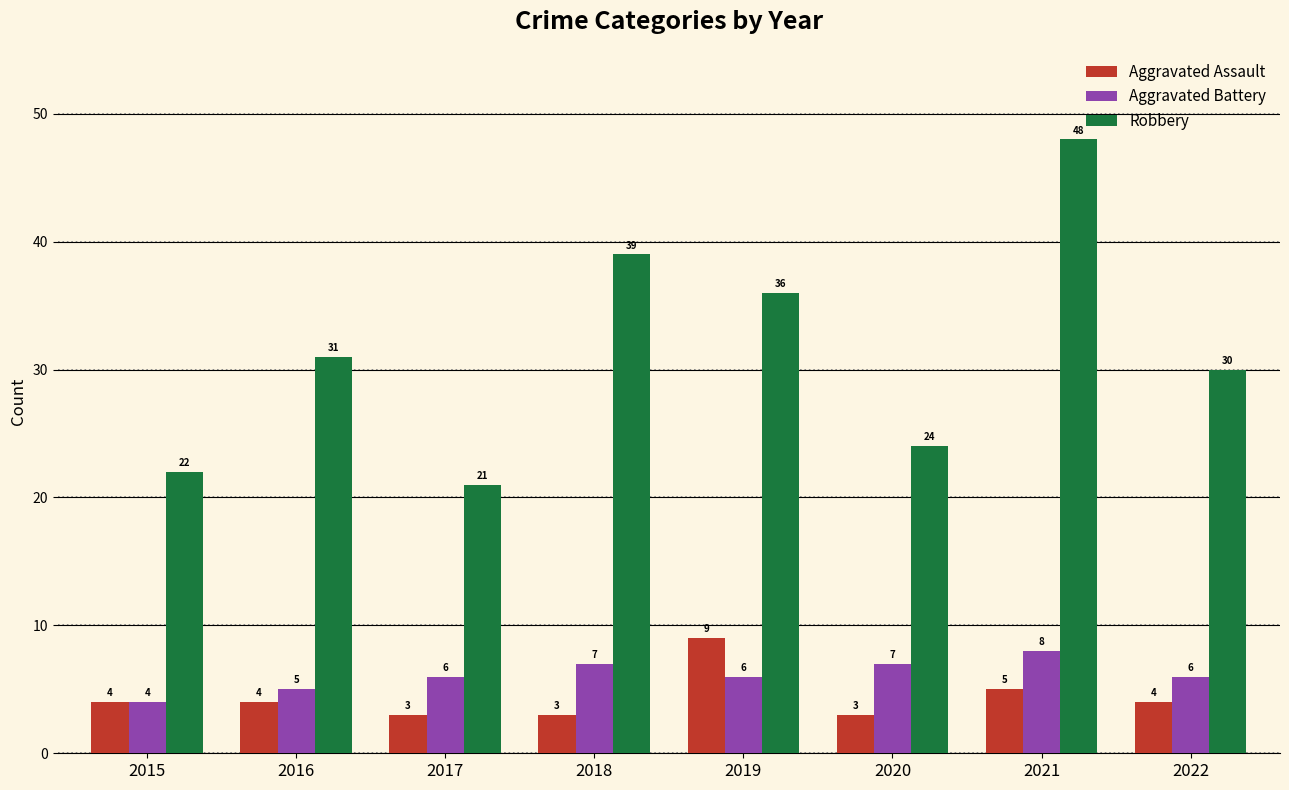

Is the value of Aggravated Battery at 2015 greater than the value of Aggravated Assault at 2017?

Yes